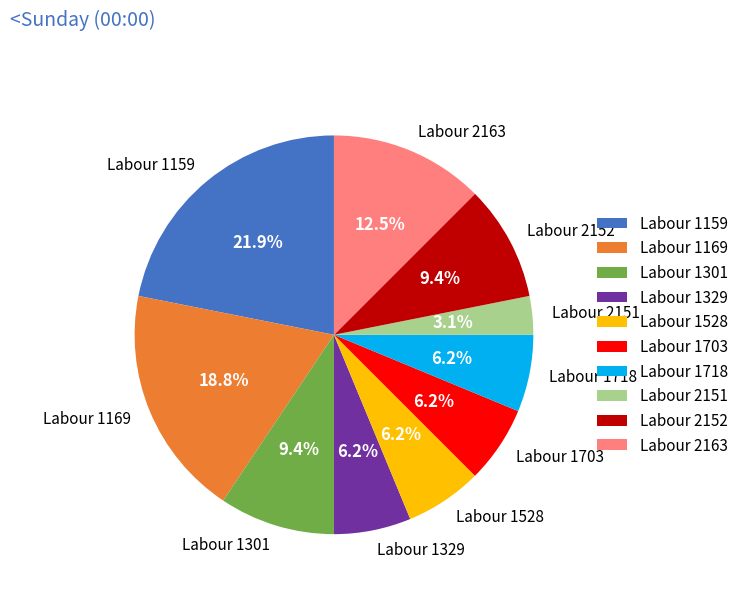

Which slice is the smallest?

Labour 2151